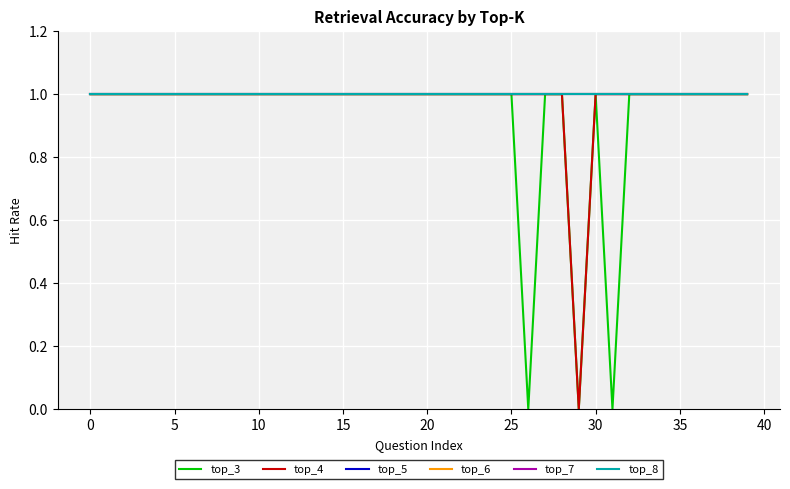

Does the chart have visible grid lines?

Yes